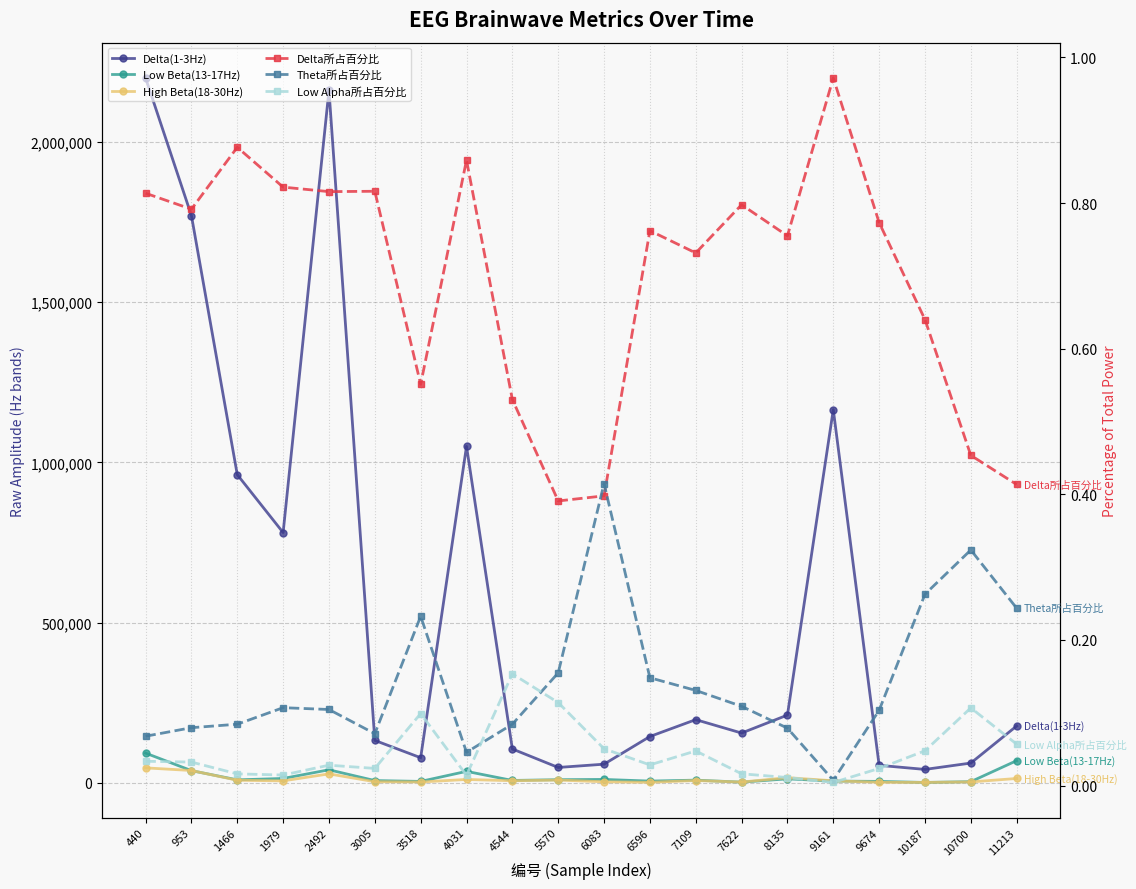

After their last crossing, which series has the higher values: Low Beta(13-17Hz) or High Beta(18-30Hz)?

Low Beta(13-17Hz)